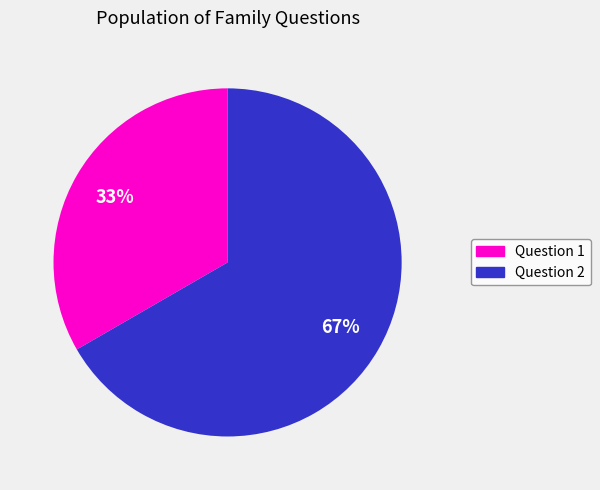

The Question 2 slice represents 53% of the pie. True or false?

False